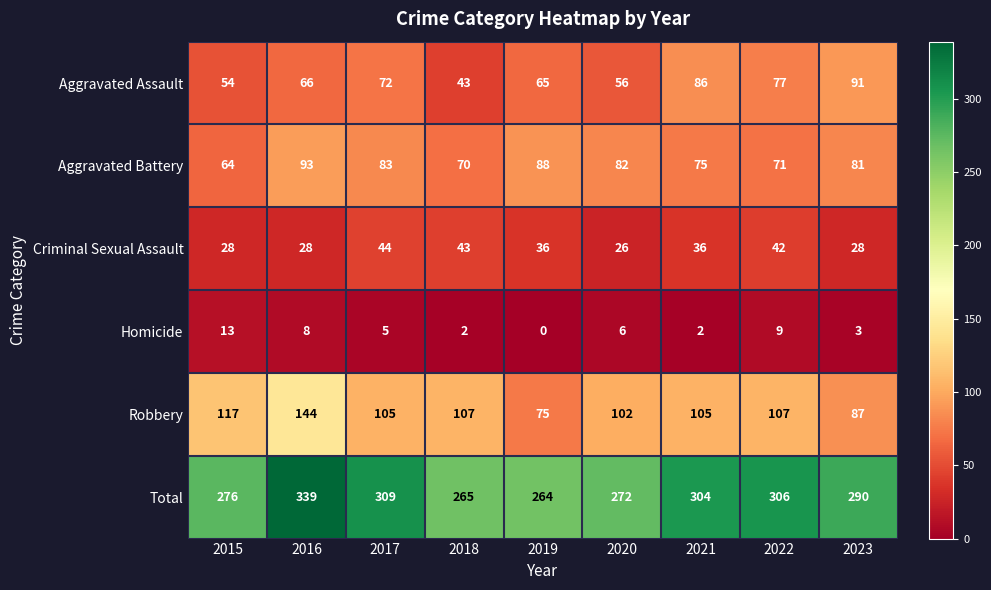

Rank the series at 2021 from lowest to highest value.

Homicide, Criminal Sexual Assault, Aggravated Battery, Aggravated Assault, Robbery, Total